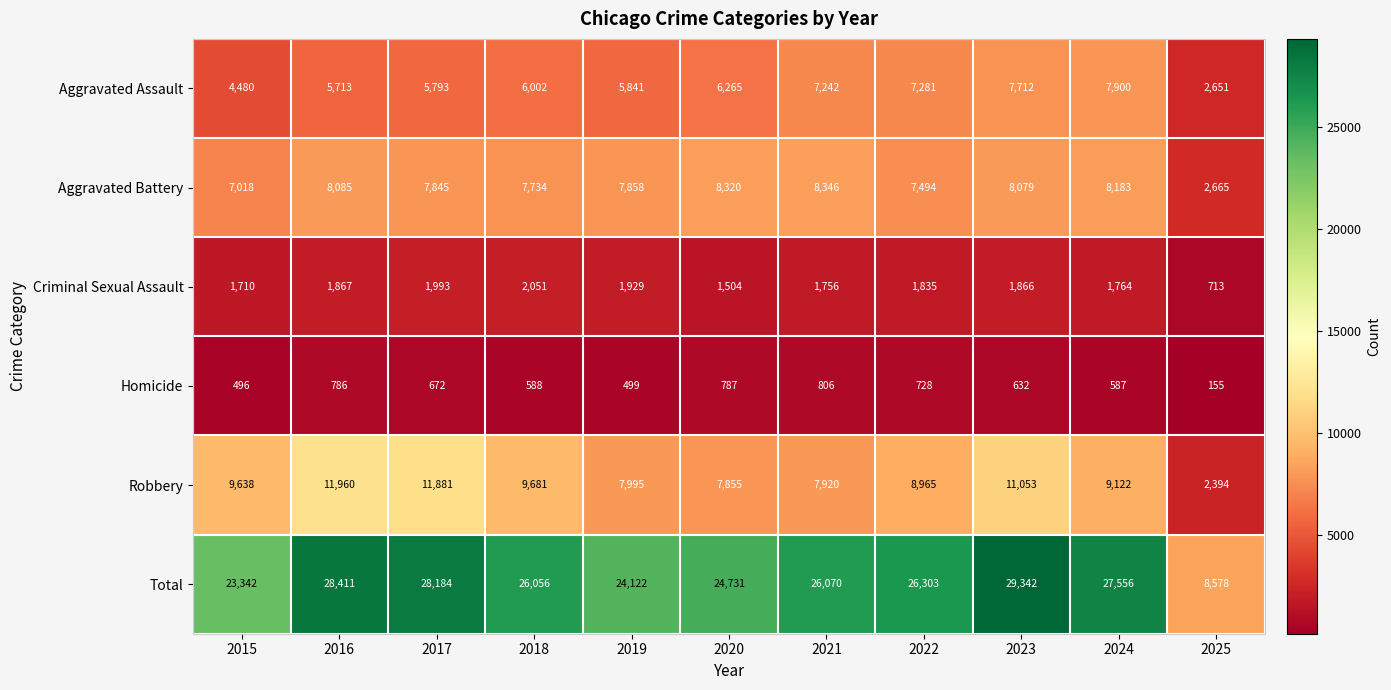

Read the Homicide value at 2025, to the nearest 50.

150